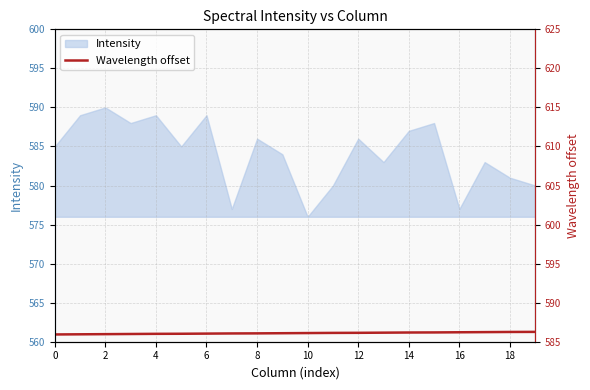

True or false: Intensity has a value of 1023 at 10.

False